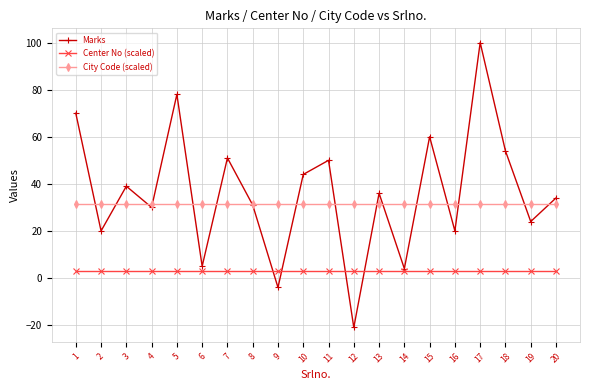

Is it true that Marks equals 5.0 at 6?

True